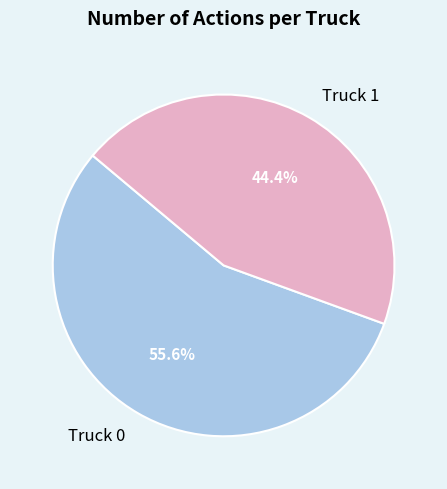

What is the largest slice in the pie chart?

Truck 0